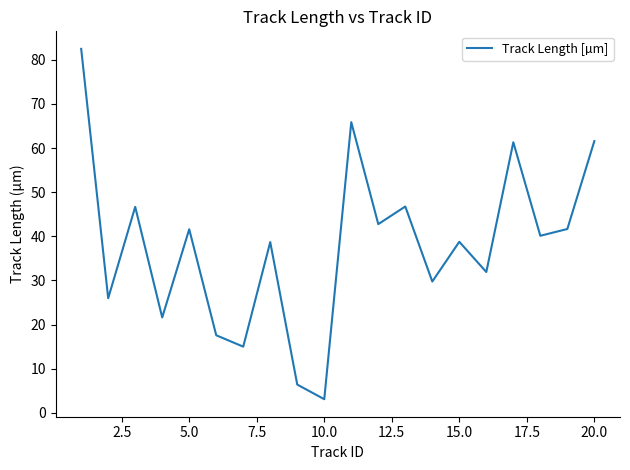

What is the difference between the maximum and minimum values?

79.4